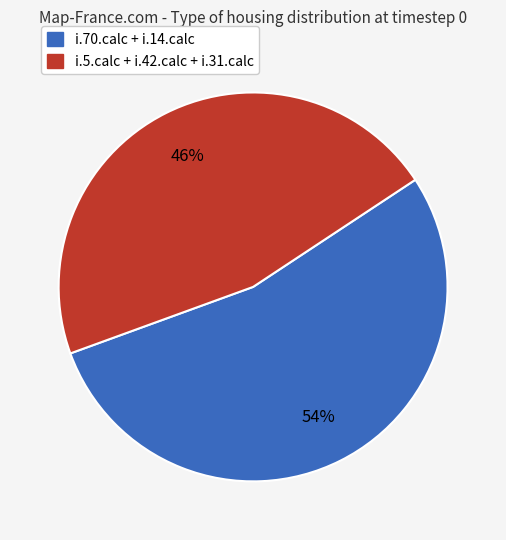

How many slices are in this pie chart?

2